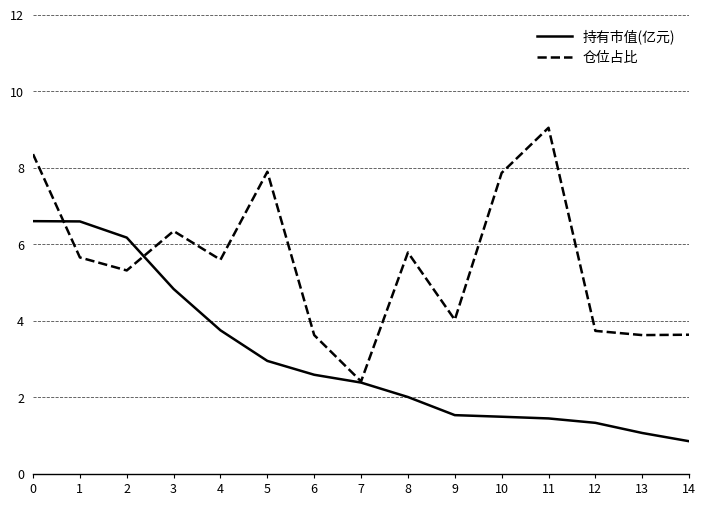

True or false: 持有市值(亿元) has more than 2 interior local peaks.

False